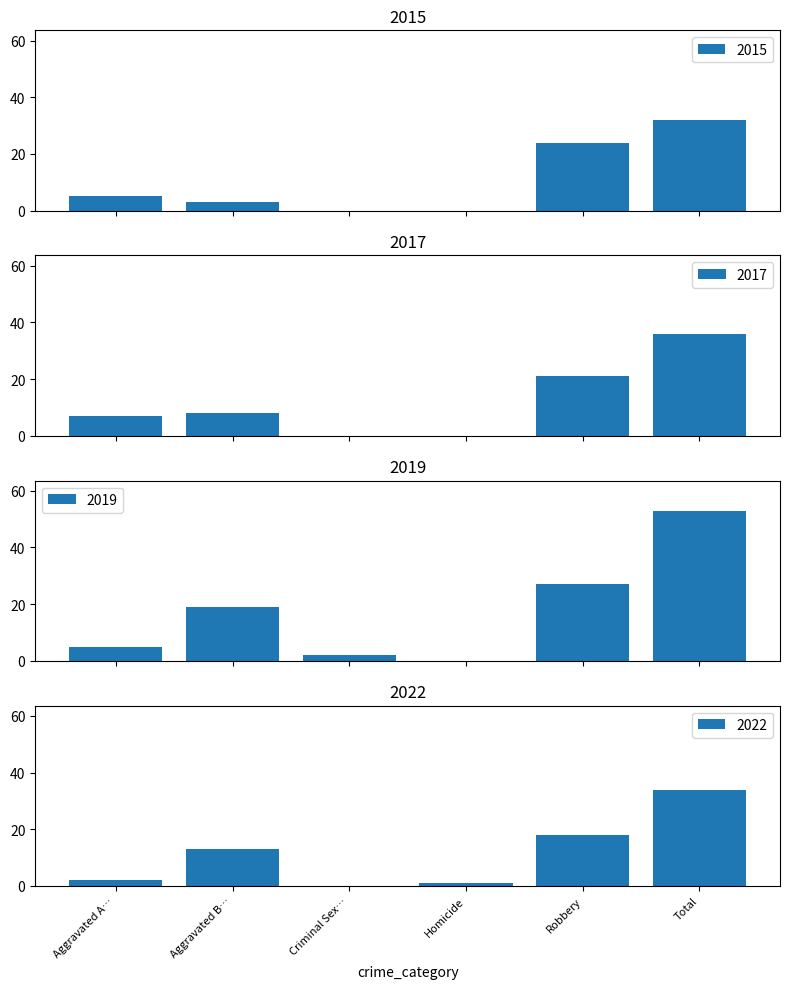

What is the label of the 6th bar from the left?

Total